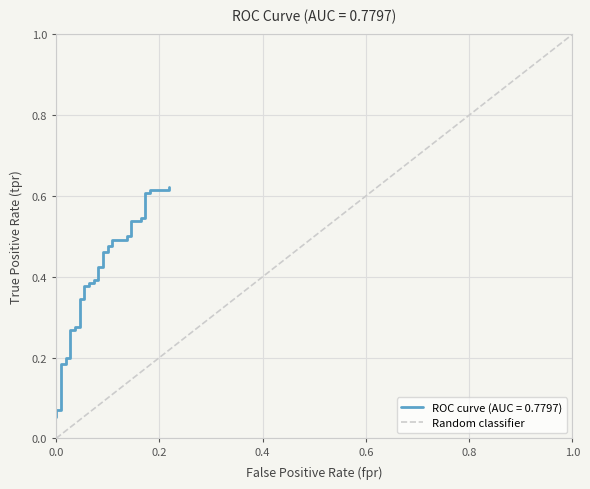

Is it true that the value at 0.0 is -1?

False